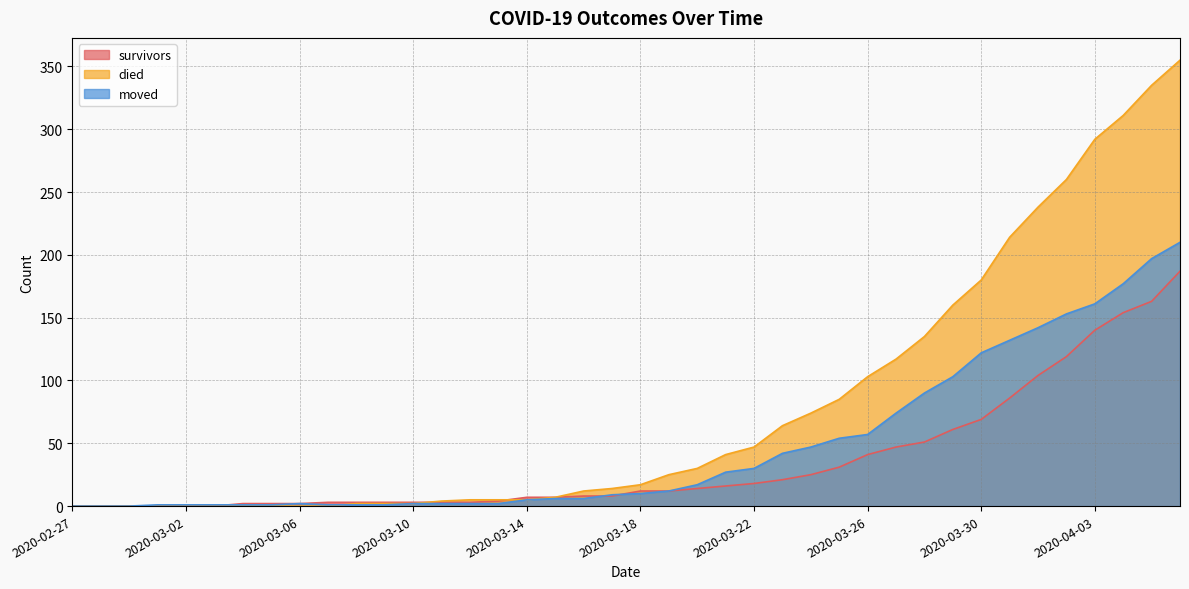

What is the maximum value shown in the chart?

355